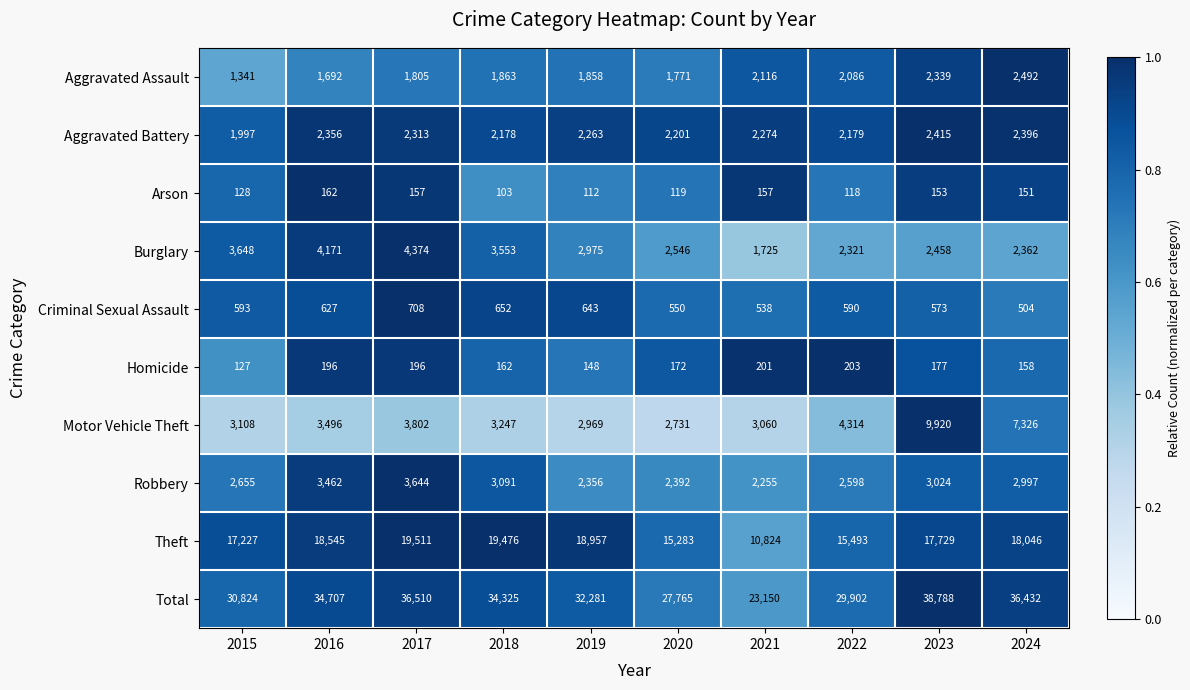

What is the minimum value for Theft?

10824